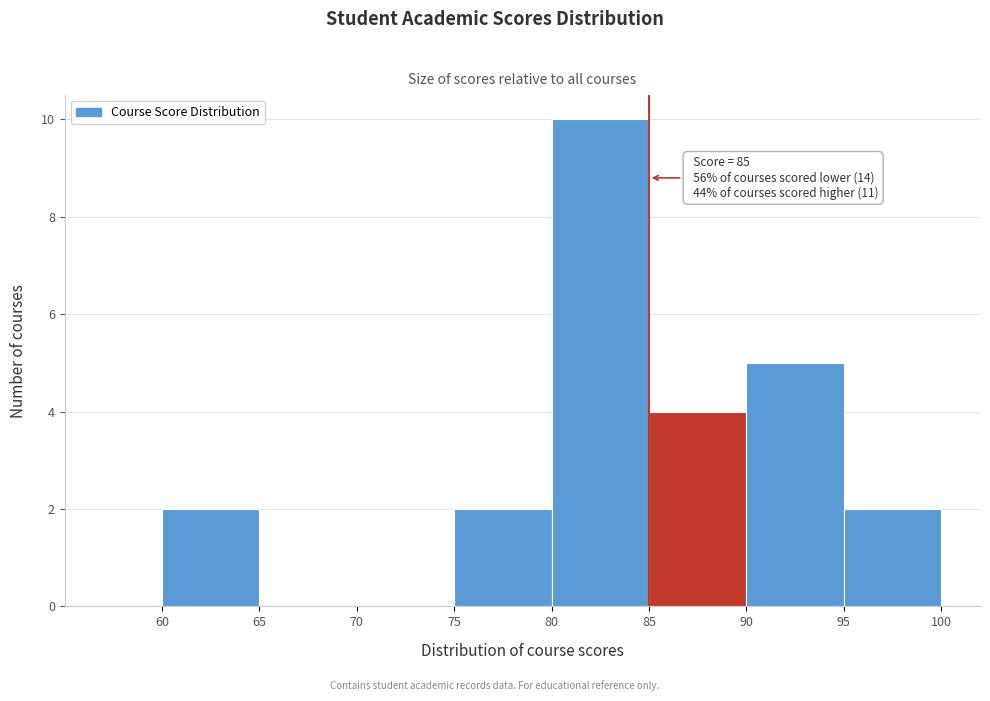

Over which range of the x-axis is the bar tallest?

80 to 85